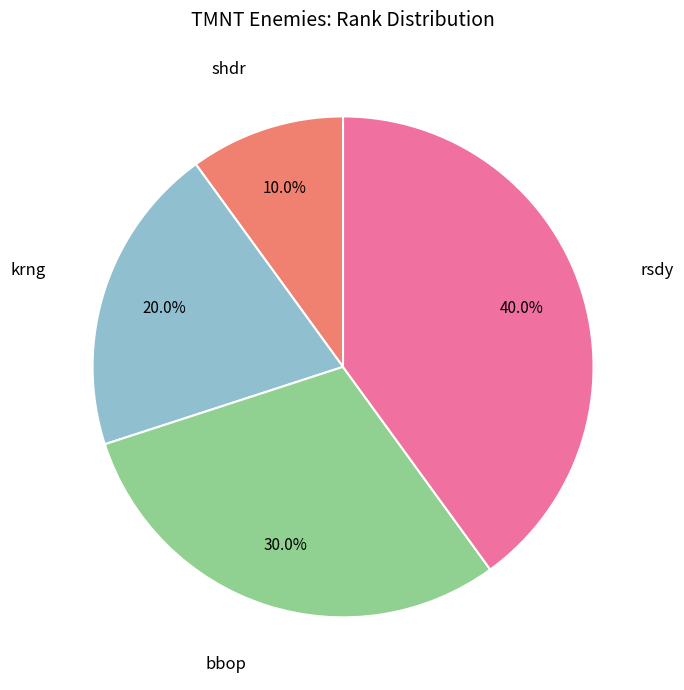

Rank the categories by value from highest to lowest.

rsdy, bbop, krng, shdr